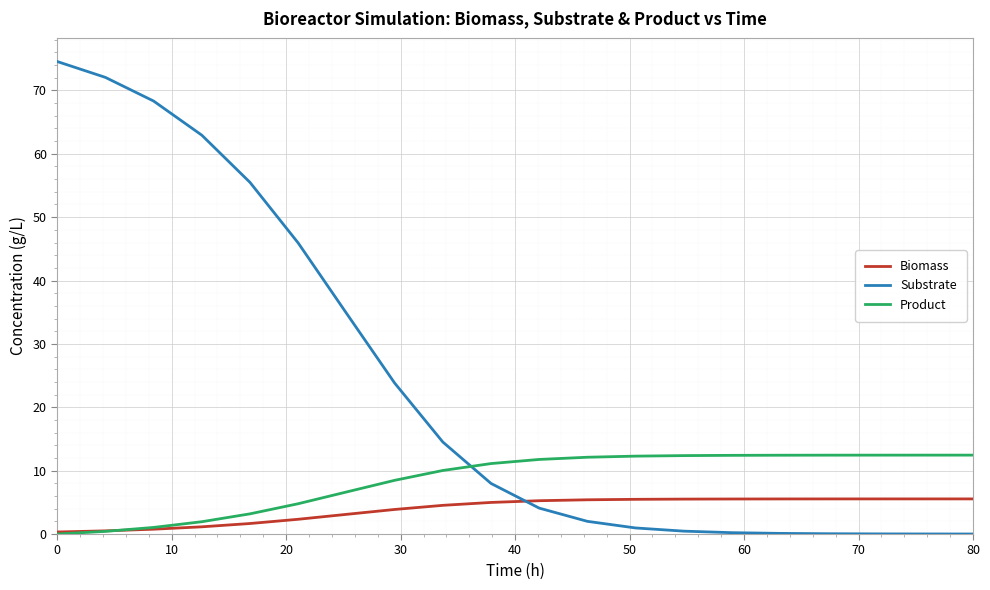

Rank the series by their average value, from lowest to highest.

Biomass, Product, Substrate